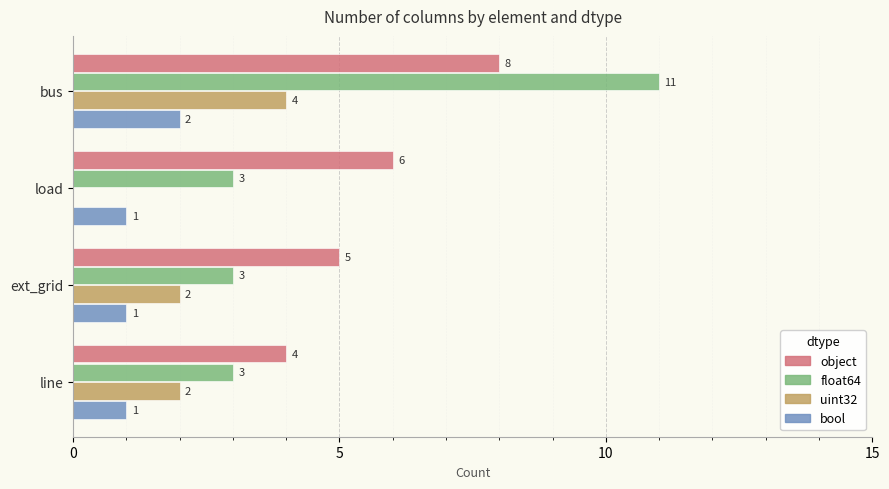

Which category has the highest value across all series?

bus